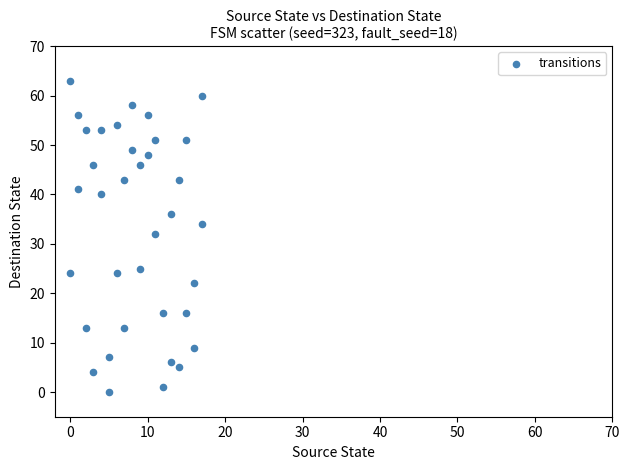

What is the range of X values (max minus min)?

17